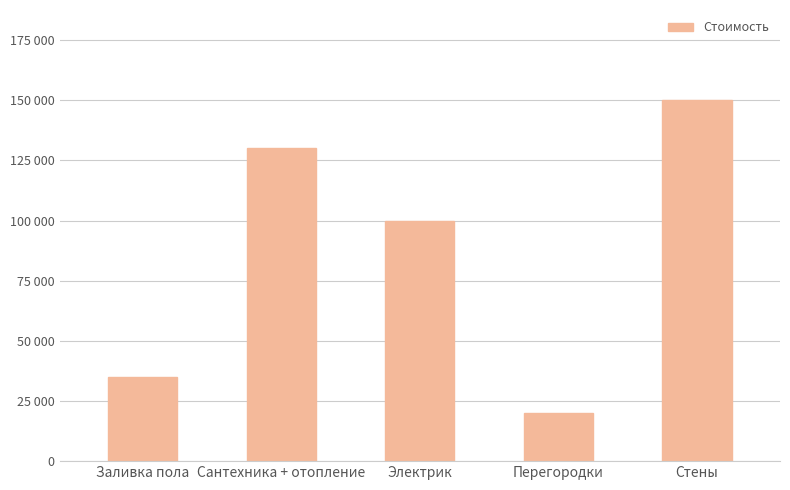

What is the change in value from Заливка пола to Стены?

+115000